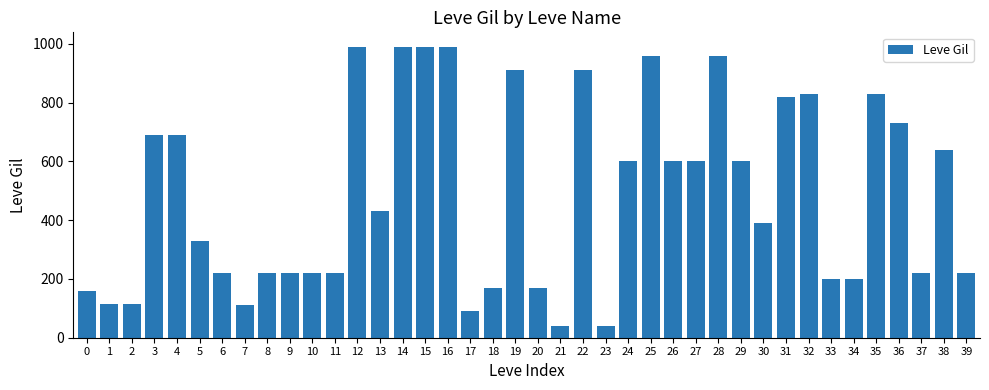

True or false: the data shows 730 at 36.

True